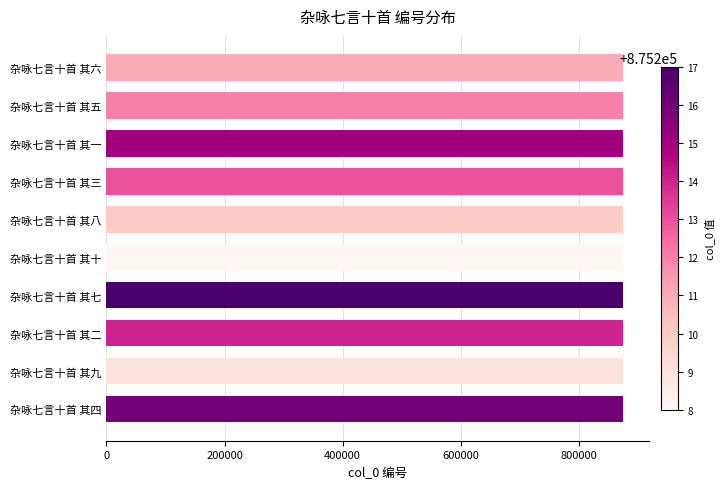

What is the smallest value displayed?

875208